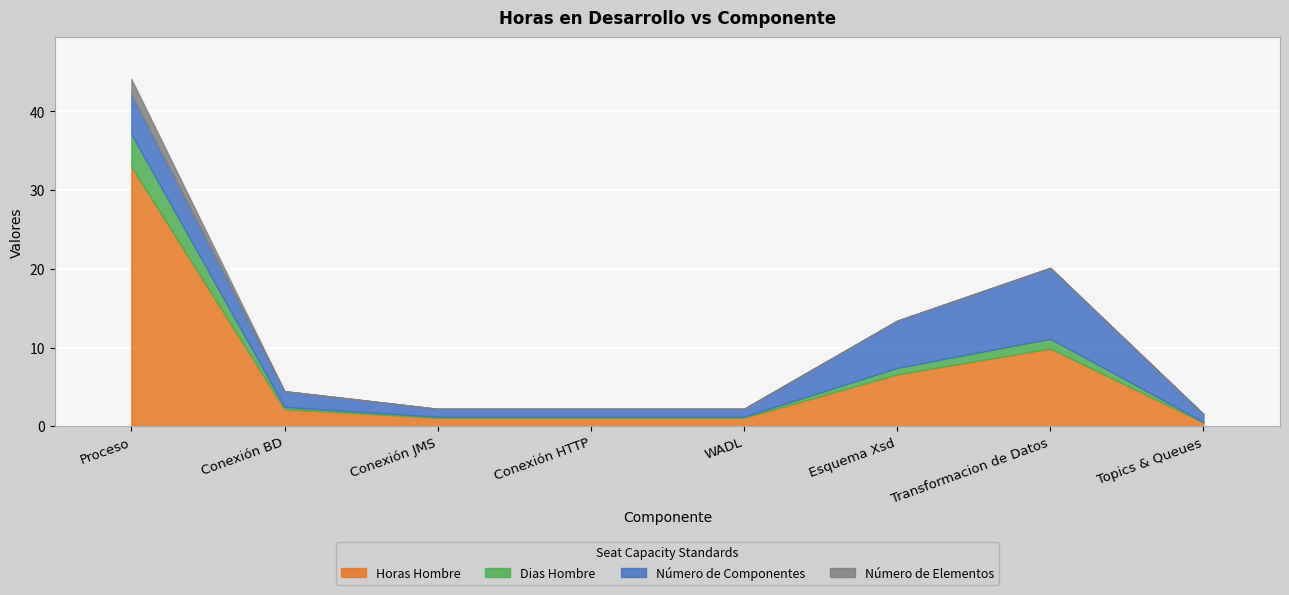

How many values in the Número de Elementos series exceed 0?

1